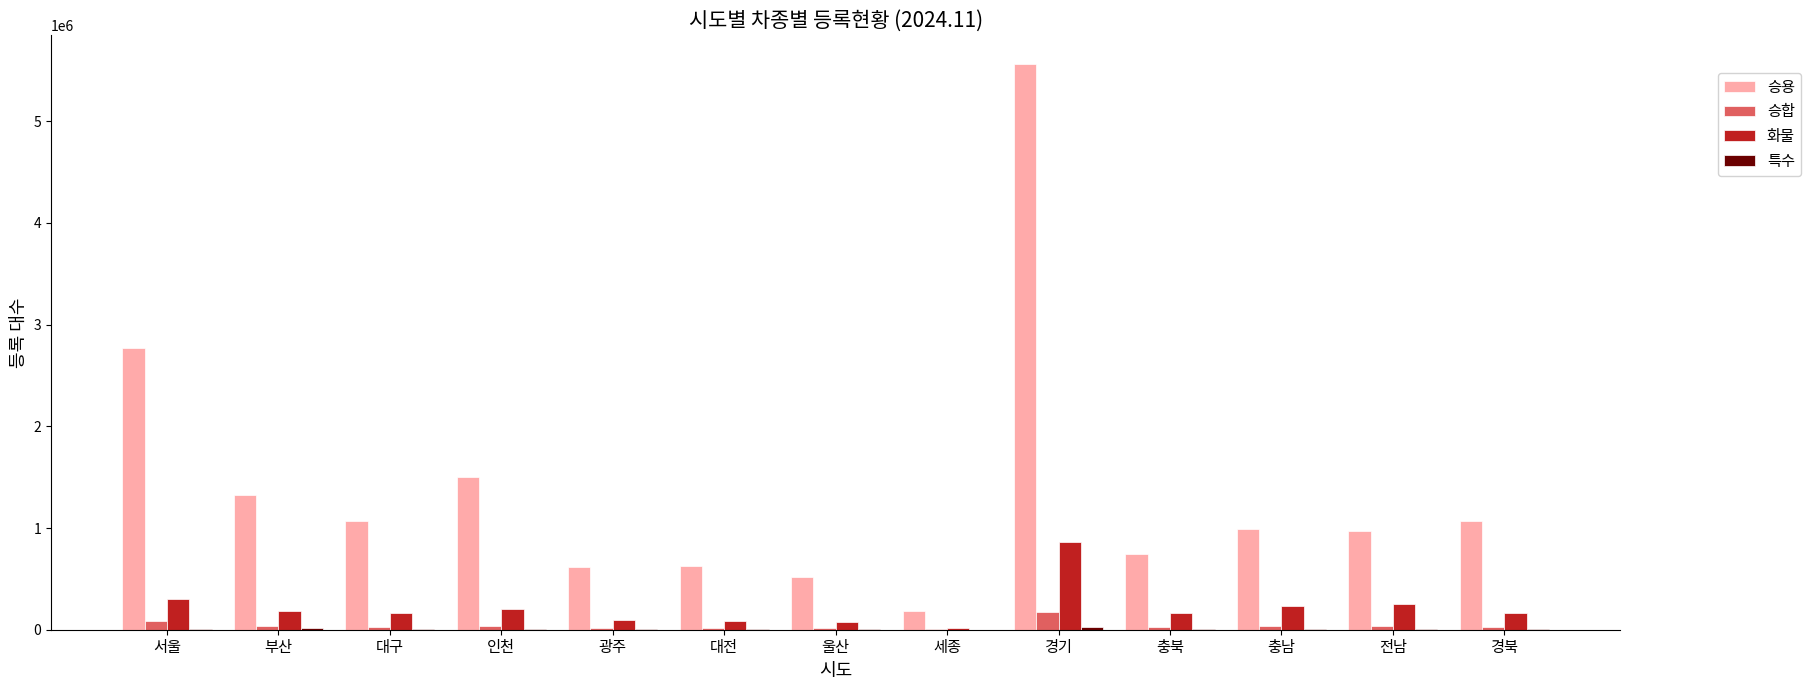

How many series are shown in this chart?

4